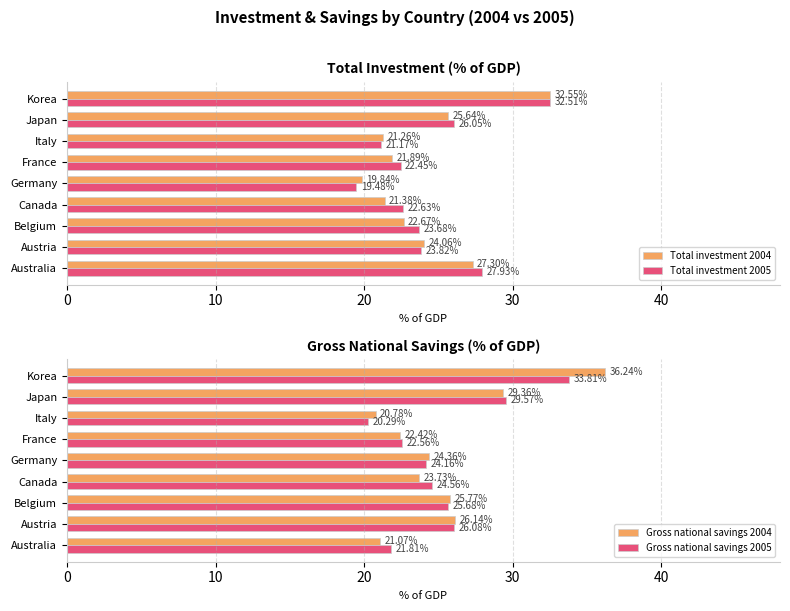

Is the value of Total investment 2005 at Japan greater than the value of Total investment 2004 at Belgium?

Yes